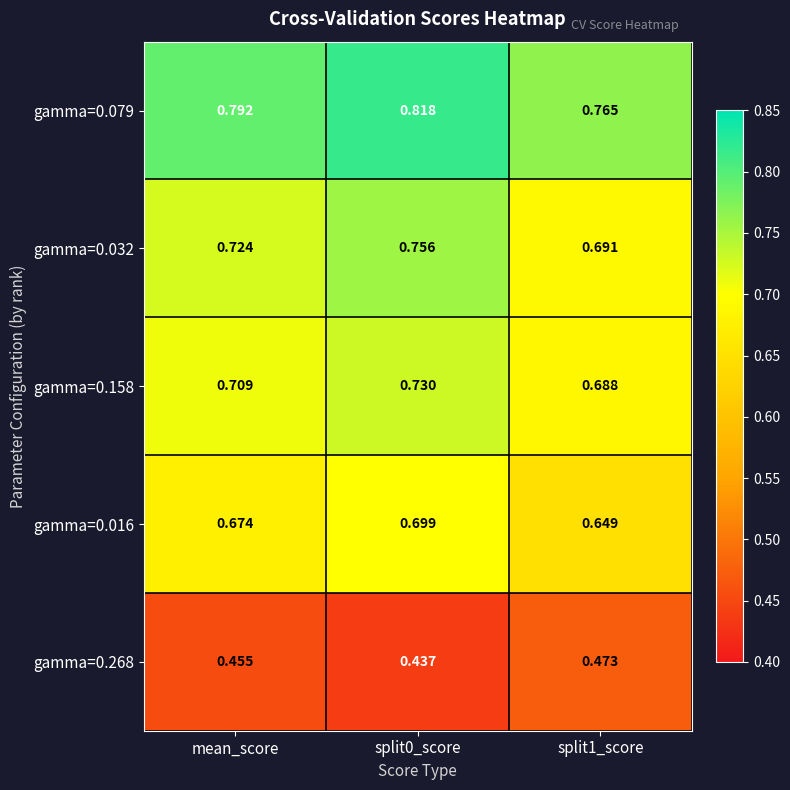

Is the value of gamma=0.158 at split0_score greater than the value of gamma=0.016 at split1_score?

Yes